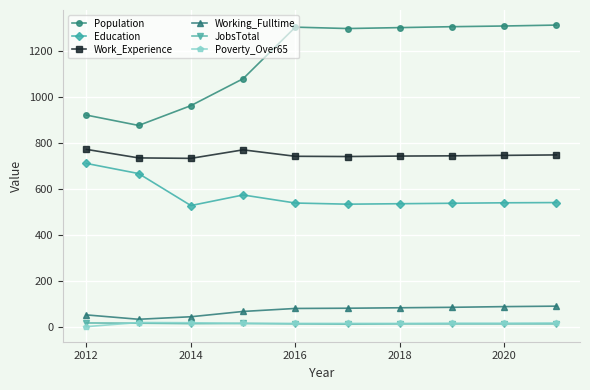

How many data points in Work_Experience are less than 743?

5